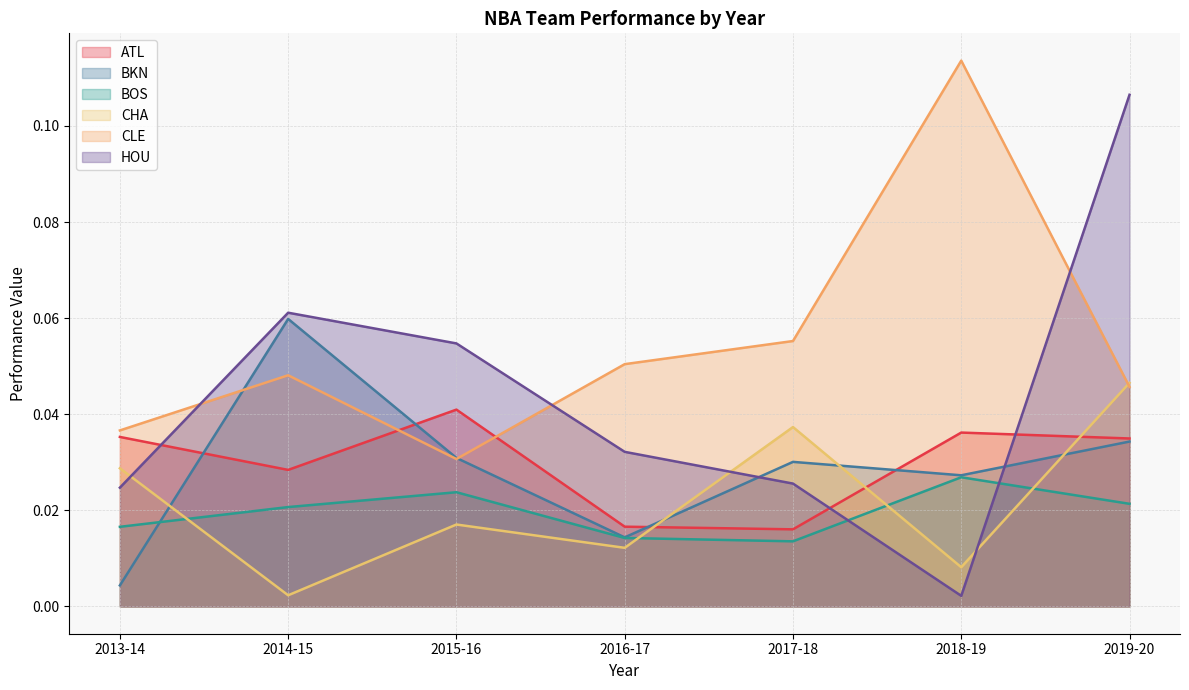

How many distinct data groups are displayed?

6